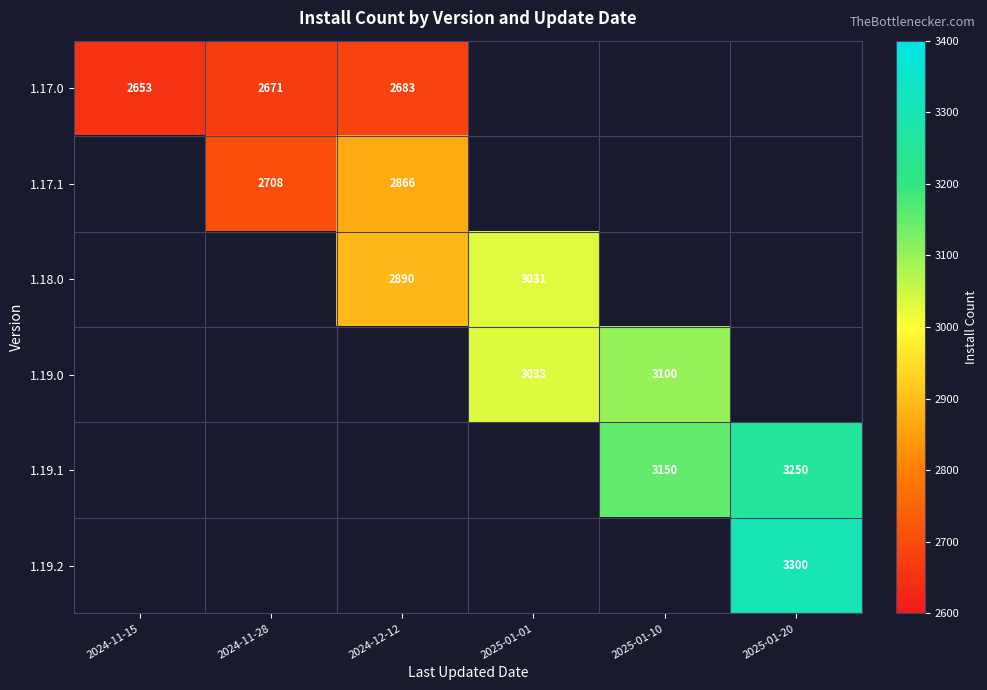

What is the sum of the 1.17.0 values at 2024-11-28 and 2024-11-15?

5324